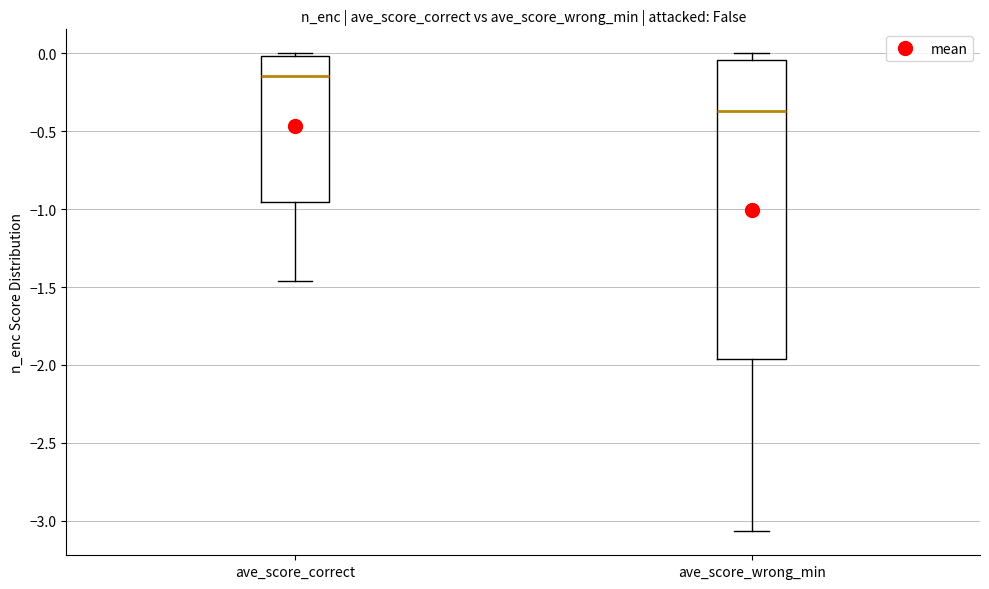

Comparing the boxes themselves (not the whiskers), which one is the tallest?

ave_score_wrong_min